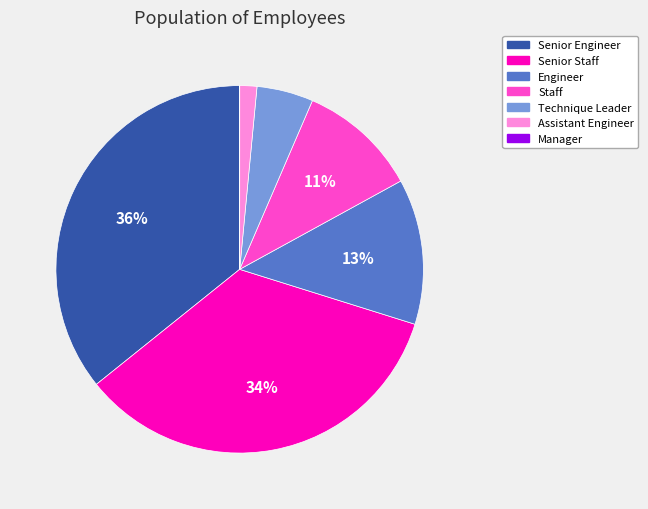

Rank the categories by value from highest to lowest.

Senior Engineer, Senior Staff, Engineer, Staff, Technique Leader, Assistant Engineer, Manager